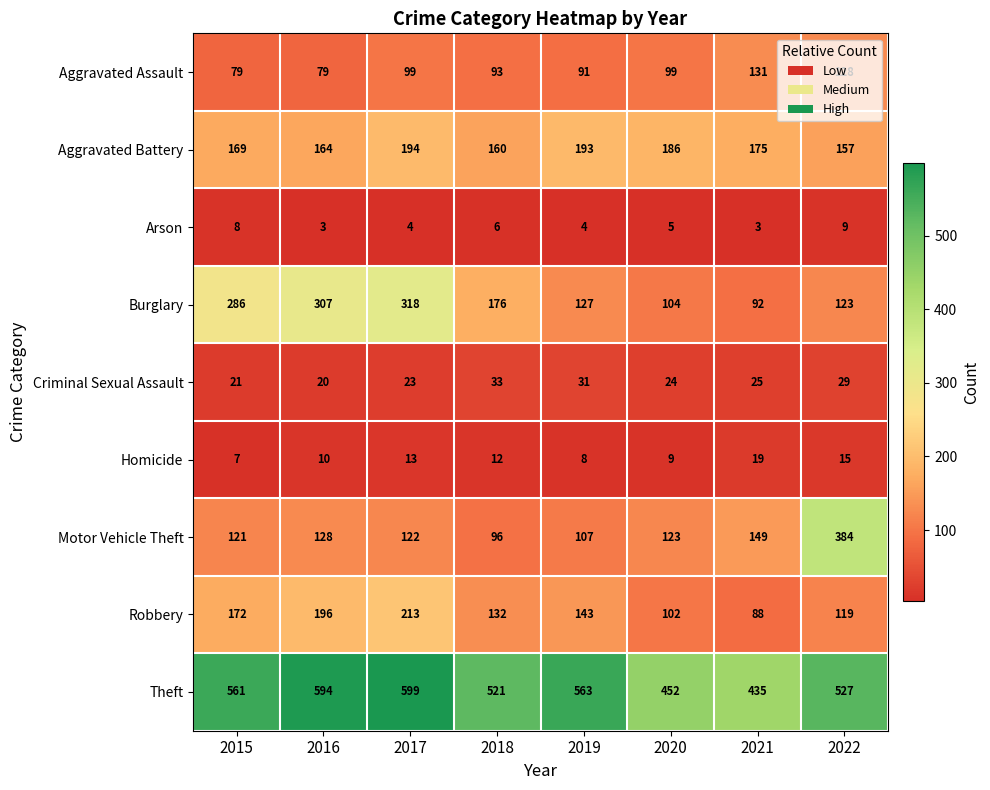

What is the approximate value of Theft at 2016, to the nearest 5?

595